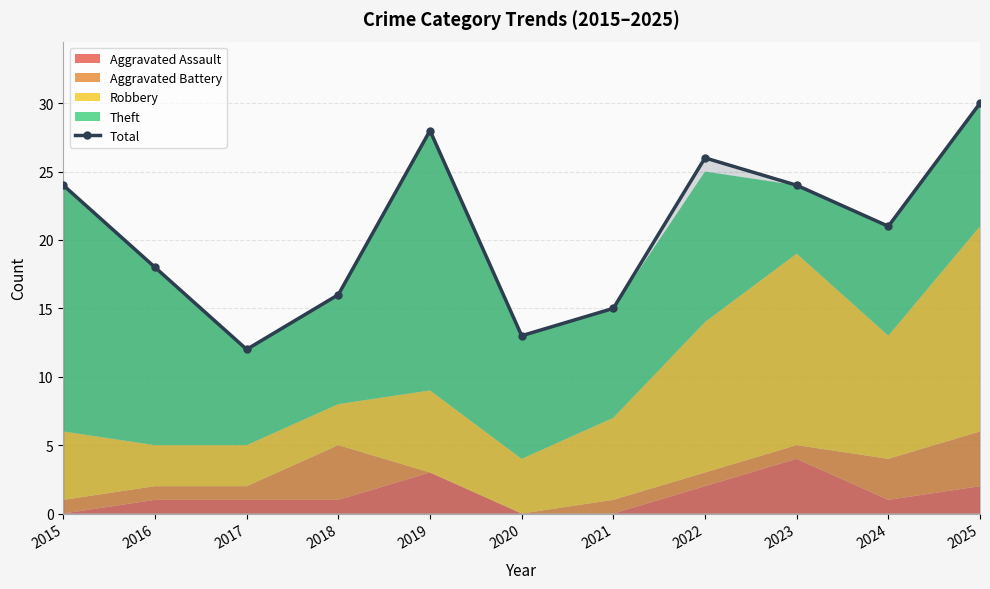

Where is the first local minimum?

2017